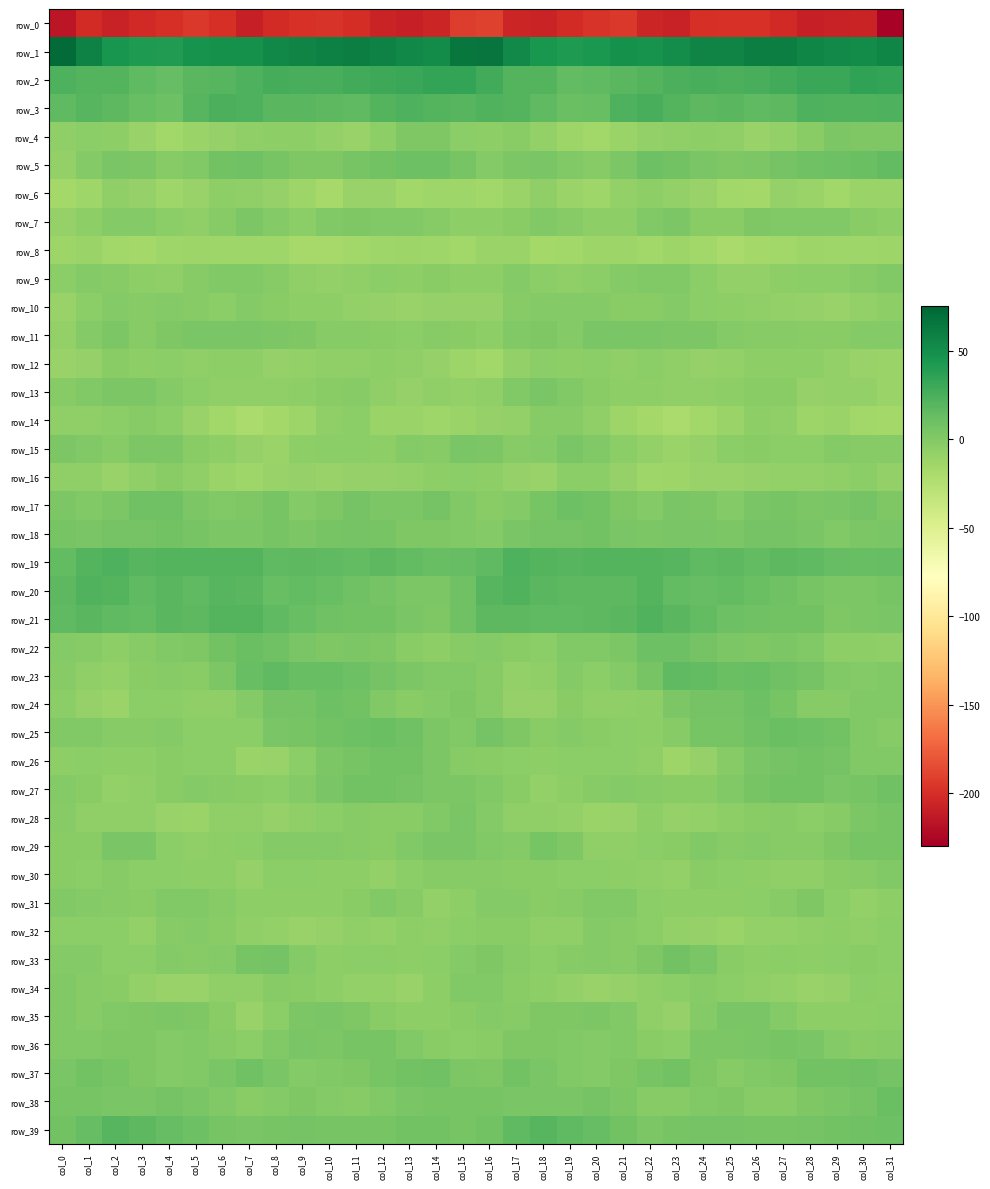

What is the difference between the maximum and second lowest values in the row_36 series?

9.8